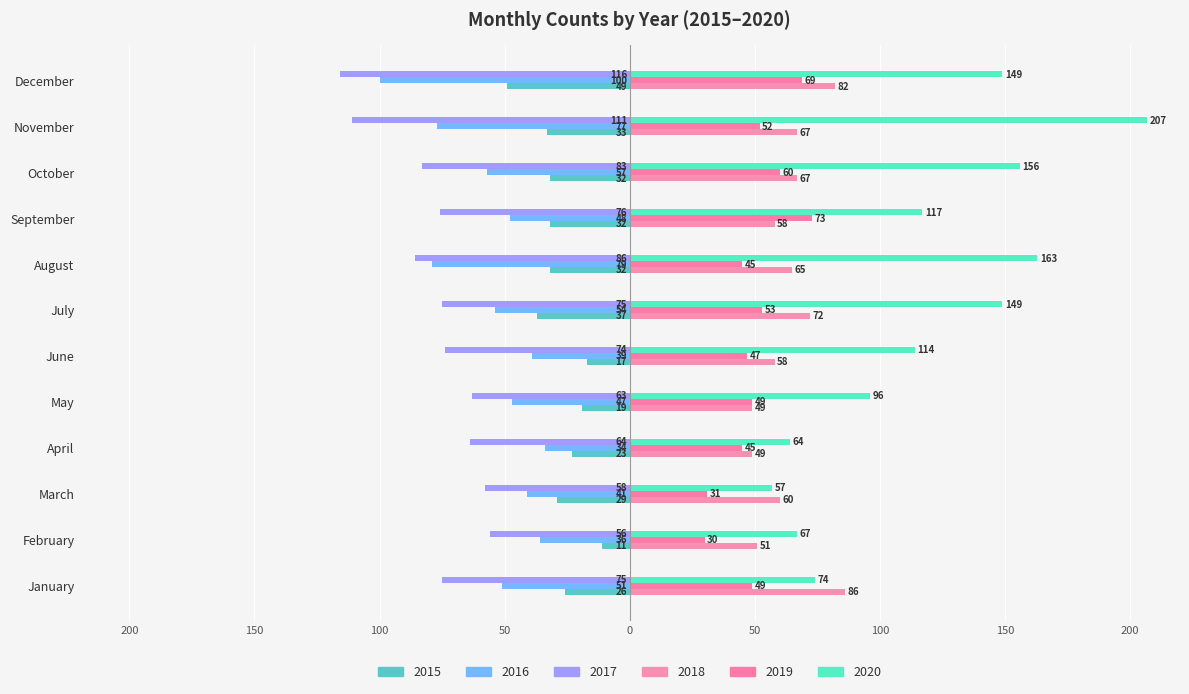

Which series has the widest spread of values?

2020